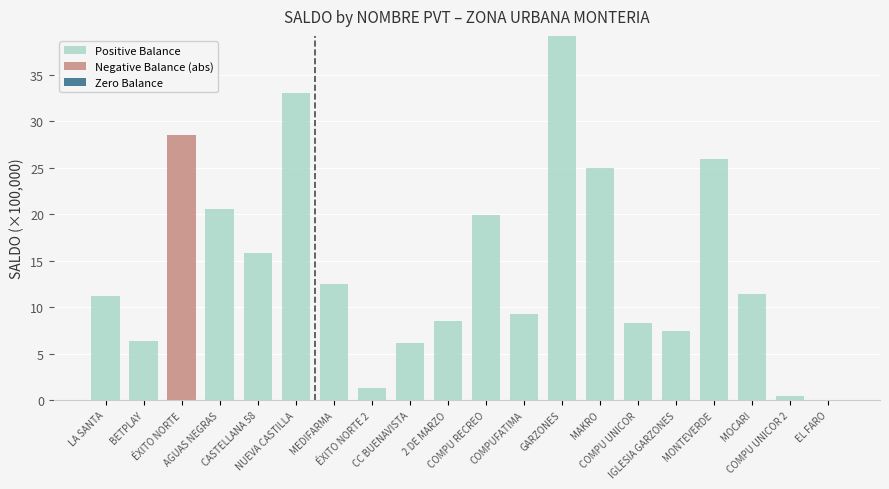

What is the highest value of the Positive Balance series?

39.2